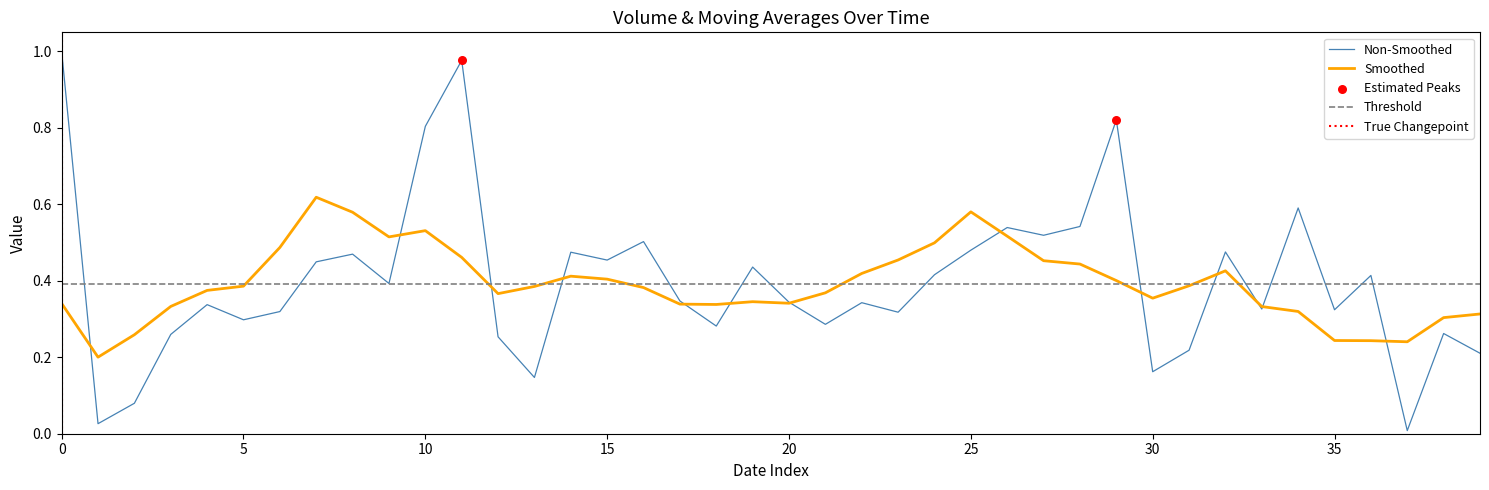

At which category is the sum across all series the highest?

11